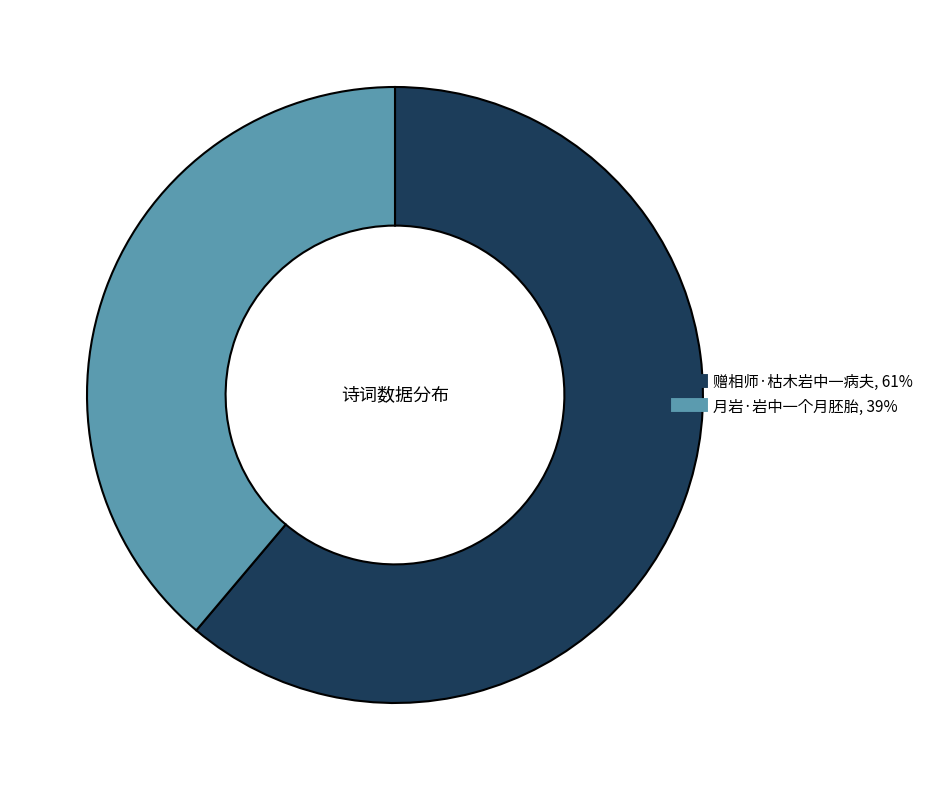

Between 赠相师·枯木岩中一病夫 and 月岩·岩中一个月胚胎, which is larger?

赠相师·枯木岩中一病夫